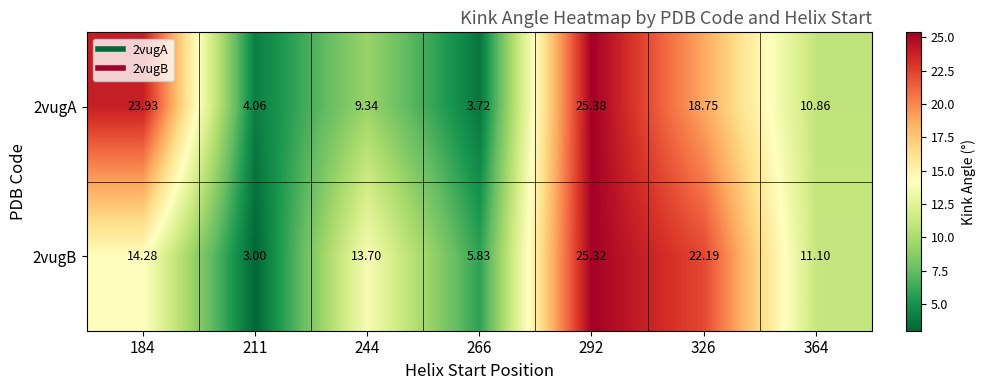

Is the value of 2vugA at 292 greater than the value of 2vugB at 326?

Yes